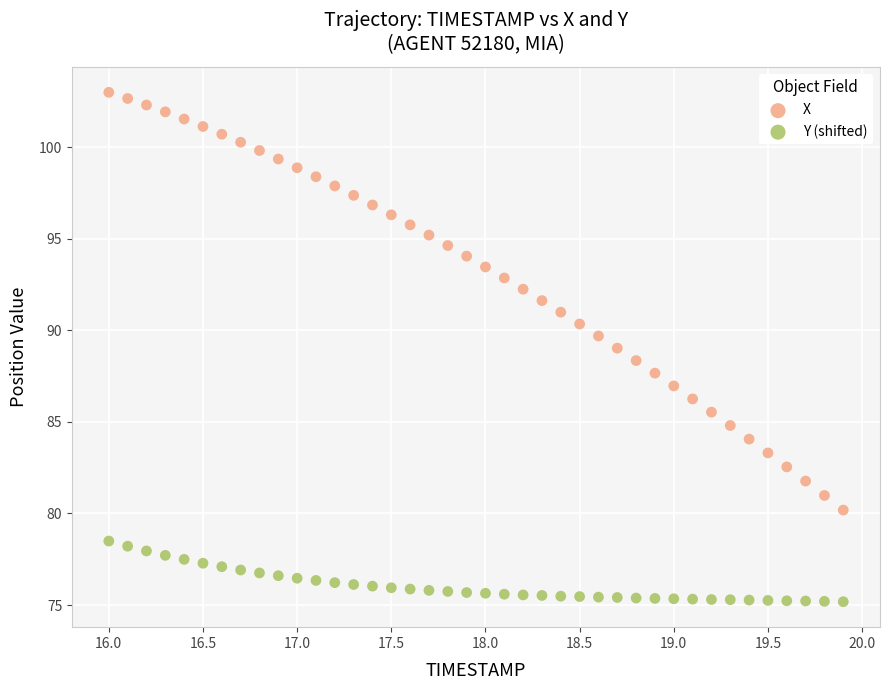

What is the X range (max minus min) for the scatter plot?

3.9